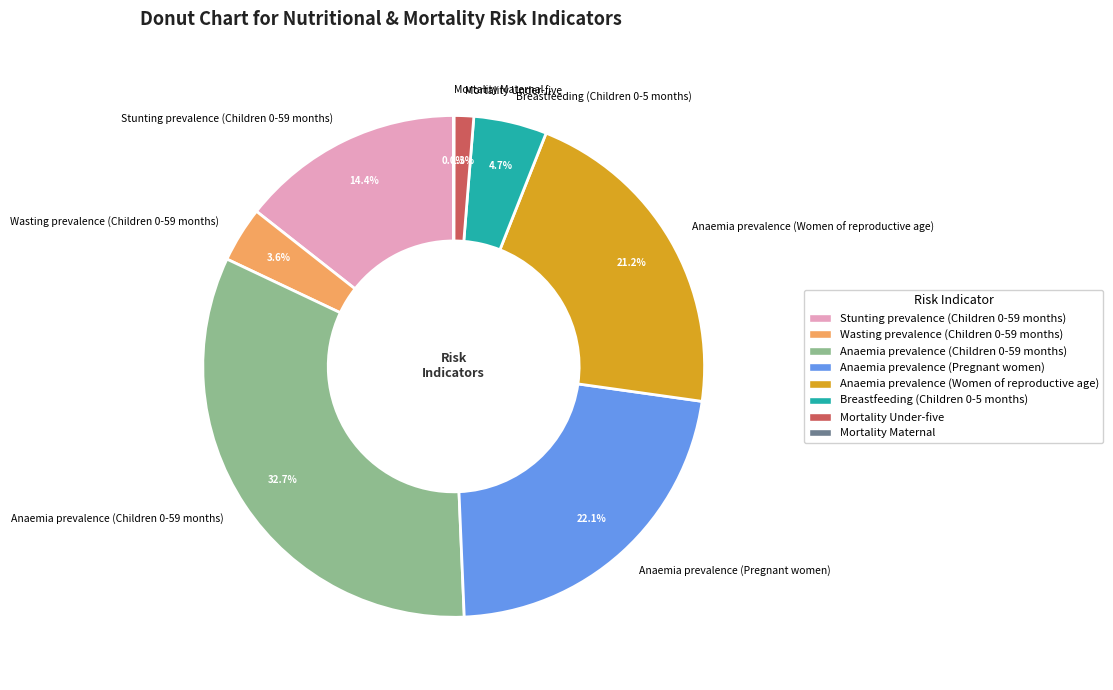

Between Breastfeeding (Children 0-5 months) and Anaemia prevalence (Women of reproductive age), which is larger?

Anaemia prevalence (Women of reproductive age)